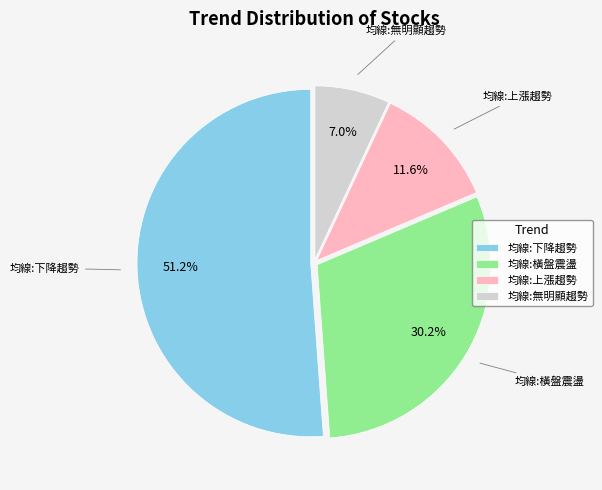

Which has a higher value, 均線:上漲趨勢 or 均線:橫盤震盪?

均線:橫盤震盪